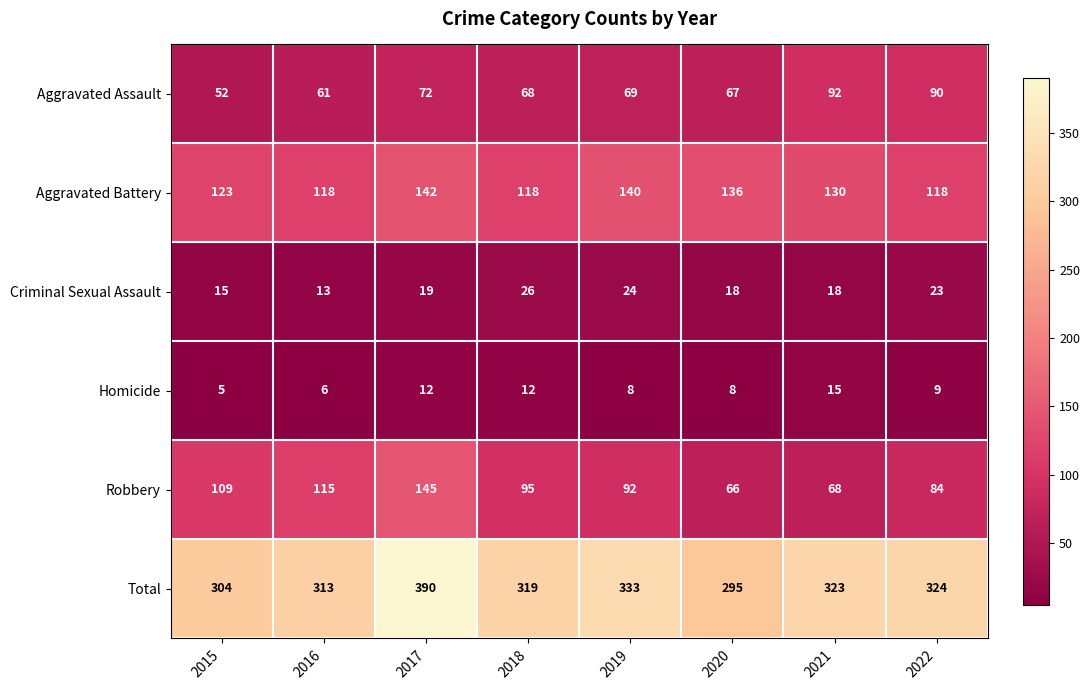

How many distinct data groups are displayed?

6